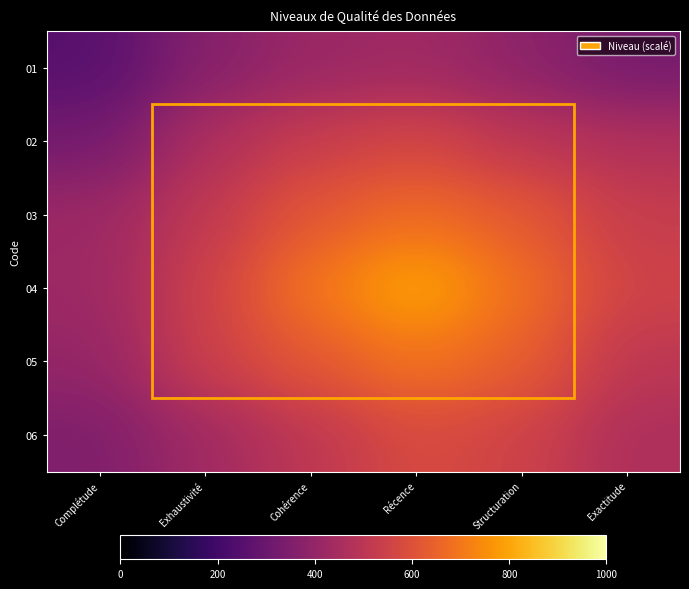

Which category has the lowest value across all series?

Complétude